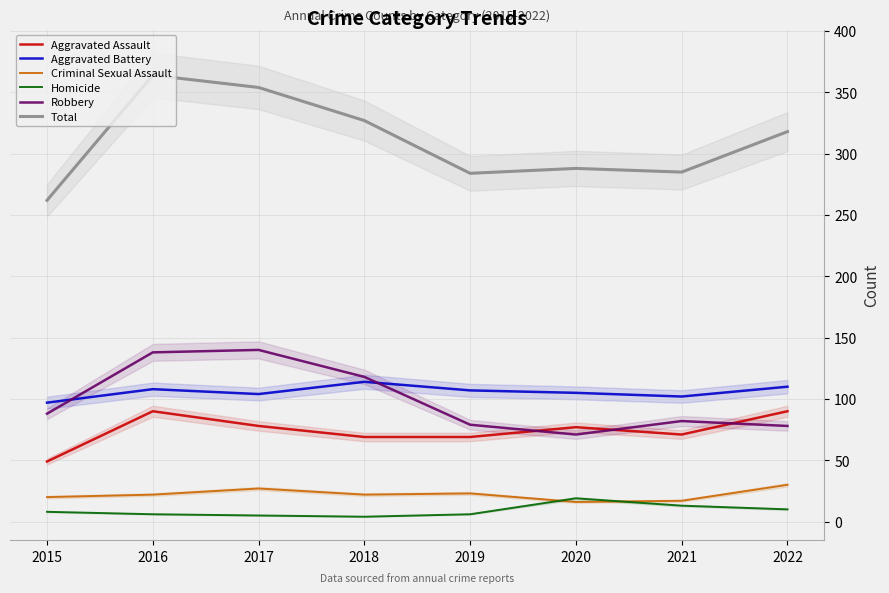

True or false: Aggravated Assault has a value of 132 at 2022.

False